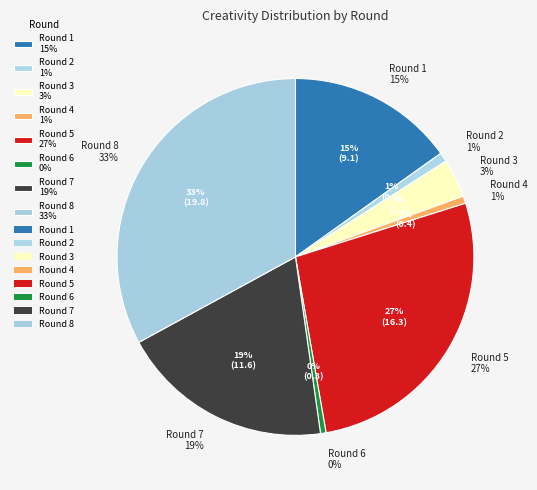

What percentage is the Round 7 slice, to the nearest percent?

19%